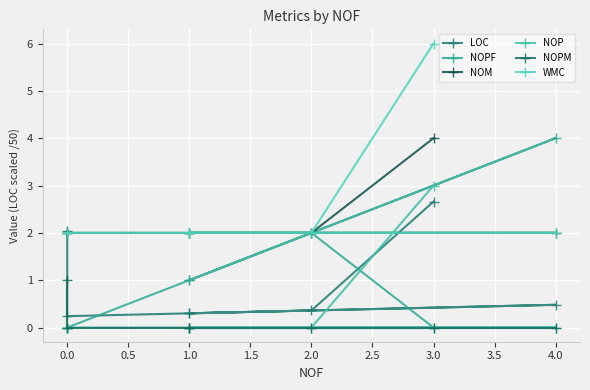

Rank the series by their maximum value, from lowest to highest.

NOPM, LOC, NOP, NOPF, NOM, WMC